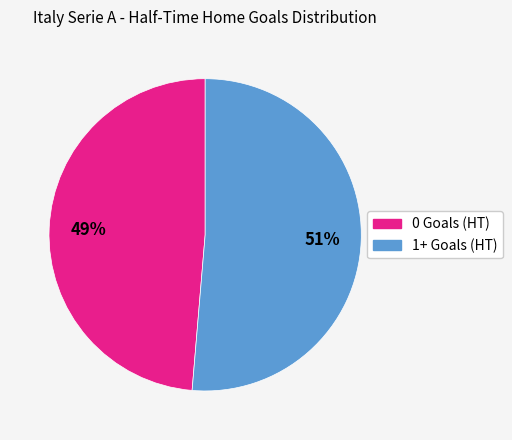

Count the number of slices in the pie.

2